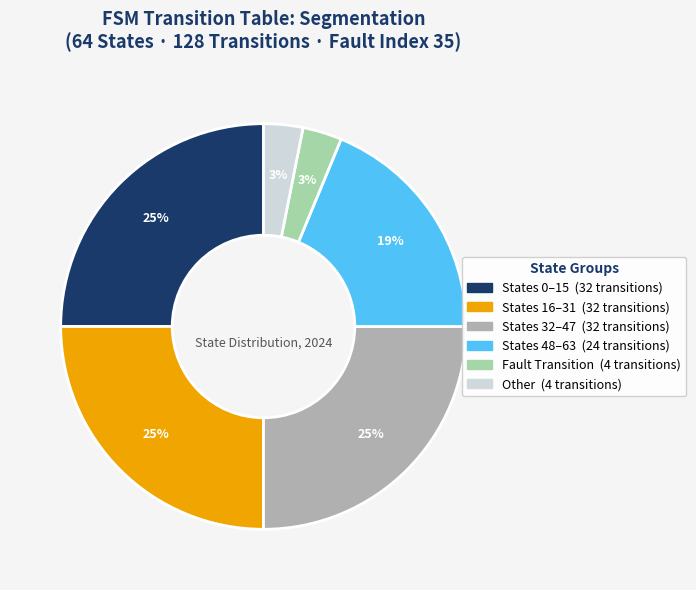

To the nearest percent, what is the average slice percentage?

17%